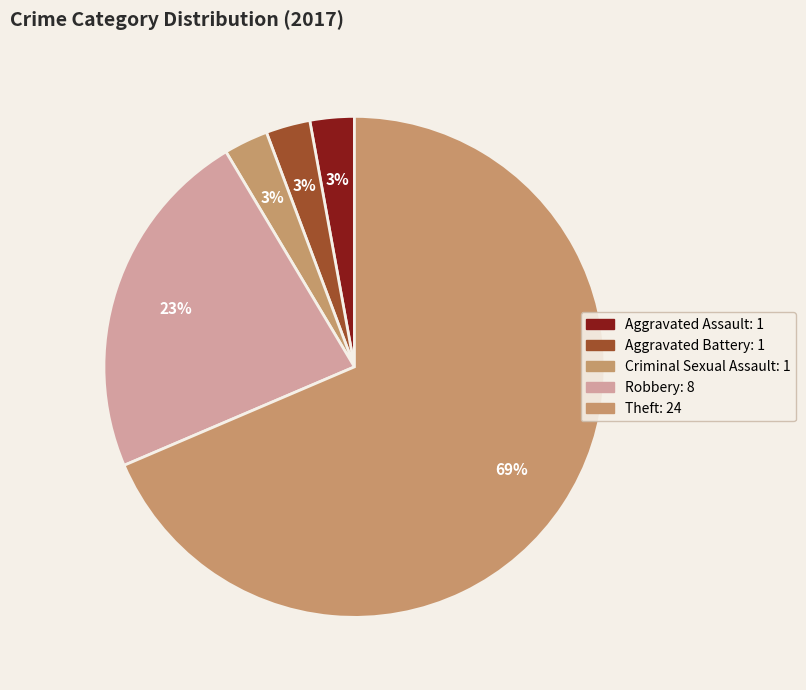

Which slice is the largest?

Theft